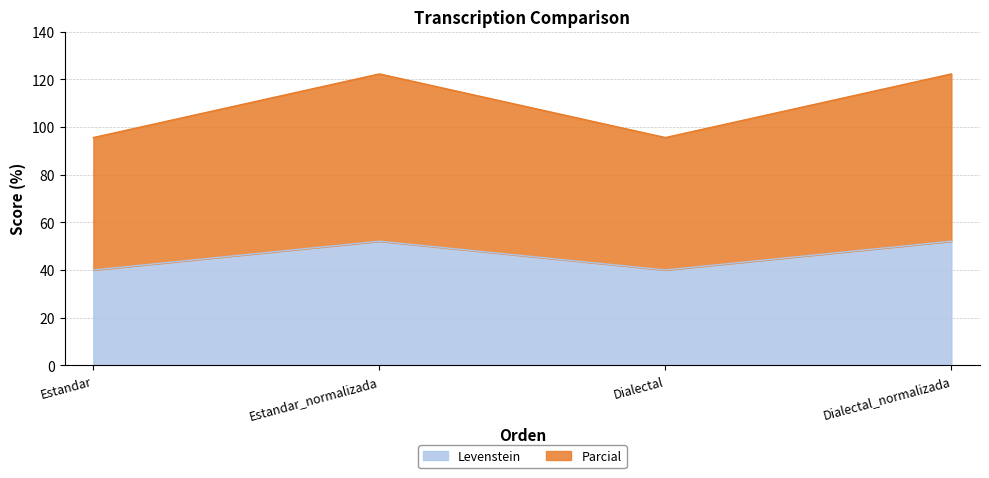

How many interior local peaks does the Parcial series have?

1